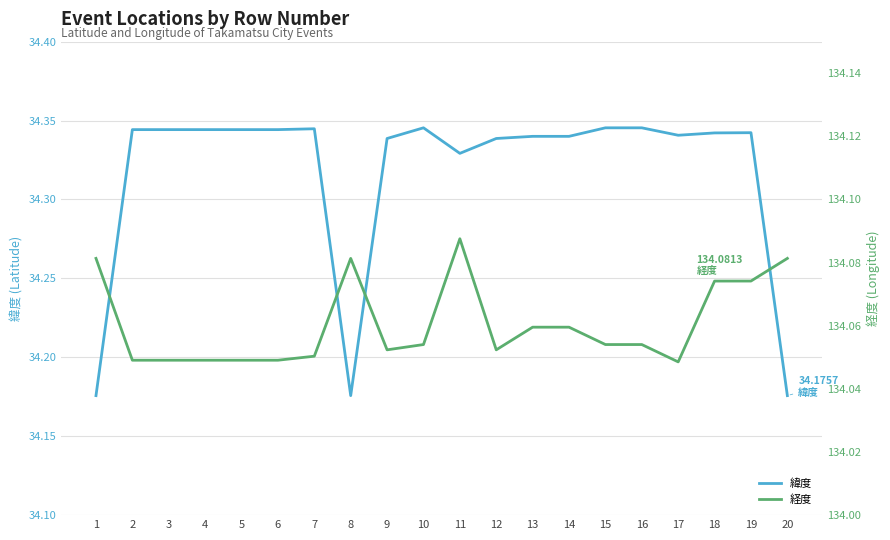

Reading left to right, extract all data points from this chart.

緯度: 1=34.2	2=34.3	3=34.3	4=34.3	5=34.3	6=34.3	7=34.3	8=34.2	9=34.3	10=34.3	11=34.3	12=34.3	13=34.3	14=34.3	15=34.3	16=34.3	17=34.3	18=34.3	19=34.3	20=34.2
経度: 1=134.1	2=134.0	3=134.0	4=134.0	5=134.0	6=134.0	7=134.1	8=134.1	9=134.1	10=134.1	11=134.1	12=134.1	13=134.1	14=134.1	15=134.1	16=134.1	17=134.0	18=134.1	19=134.1	20=134.1